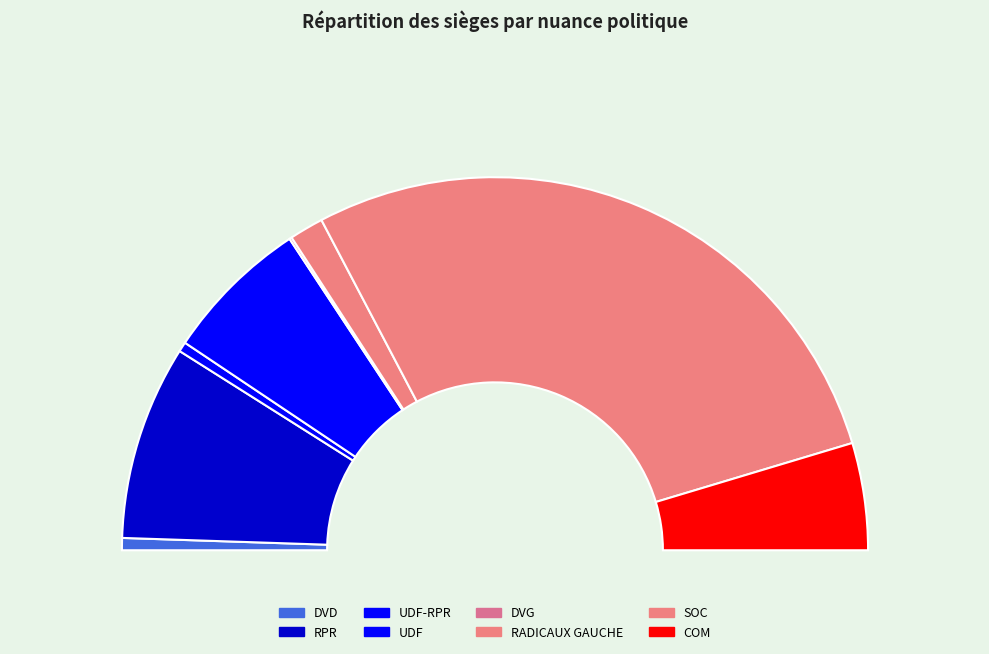

How many segments does this pie chart have?

8